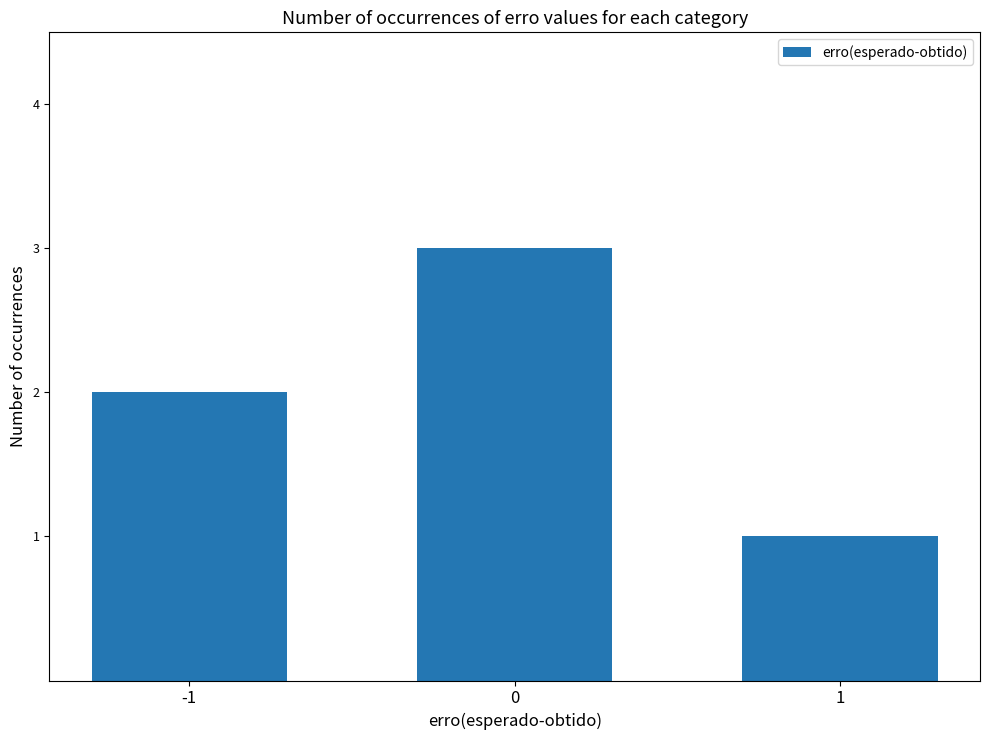

List the labels in order of value, largest first.

0, -1, 1